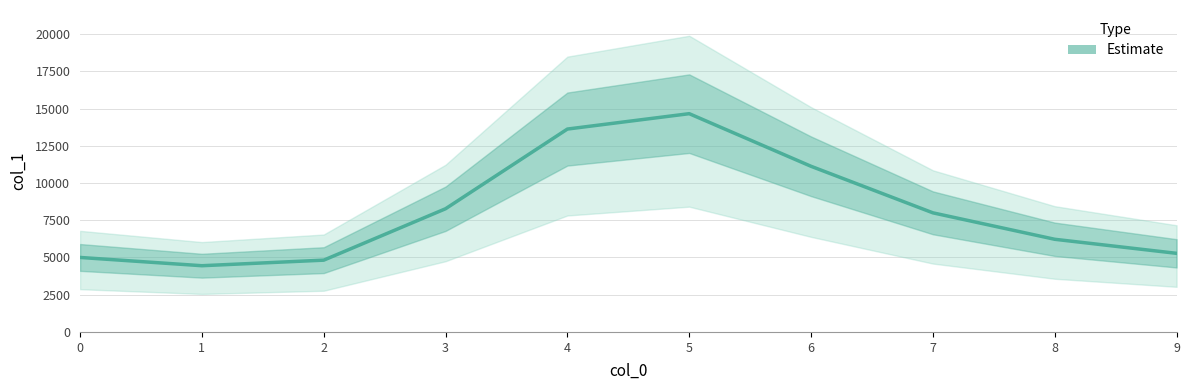

What is the sum of all values?

81460.0